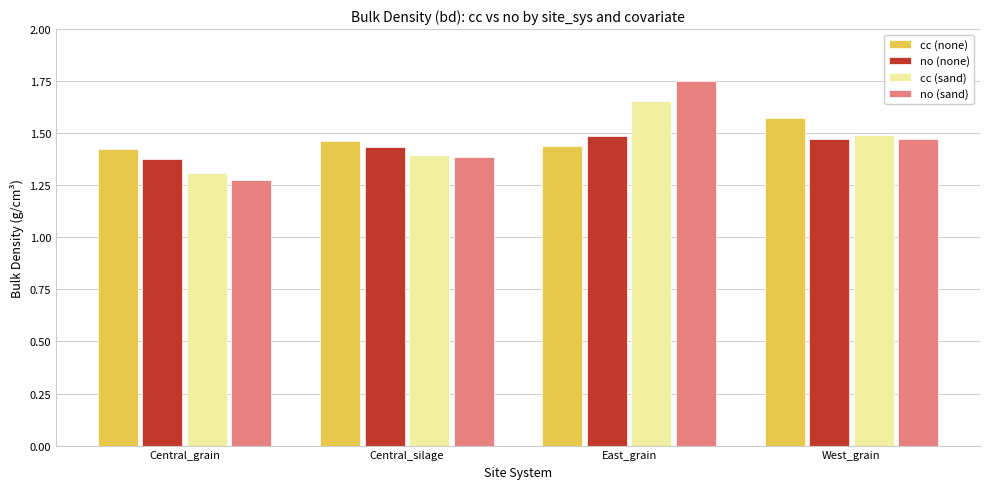

Count the no (sand) values in the range 1 to 2.

4